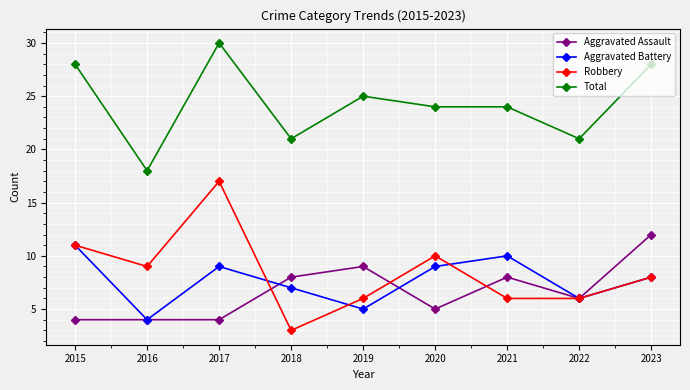

How many lines are shown in the chart?

4